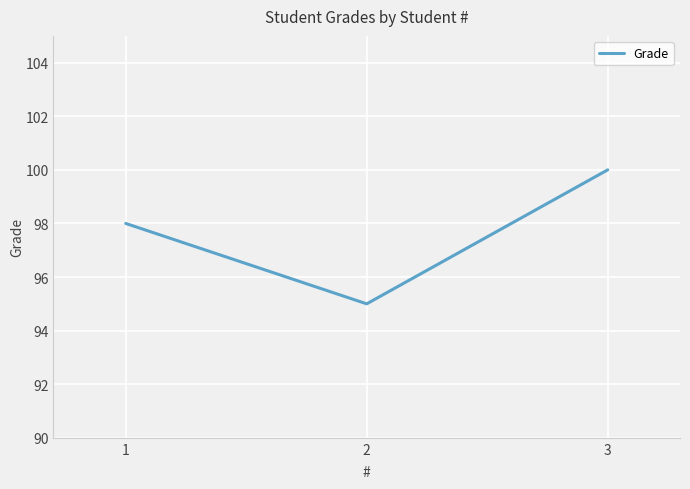

Where is the data nearest to the value 97?

1